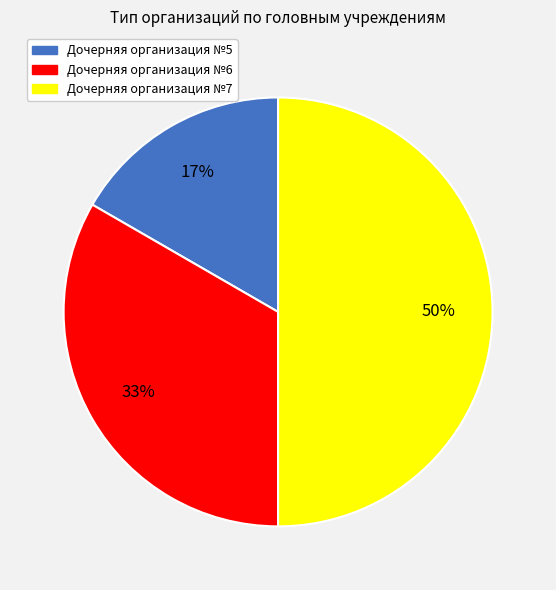

Rank the categories by value from highest to lowest.

Дочерняя организация №7, Дочерняя организация №6, Дочерняя организация №5